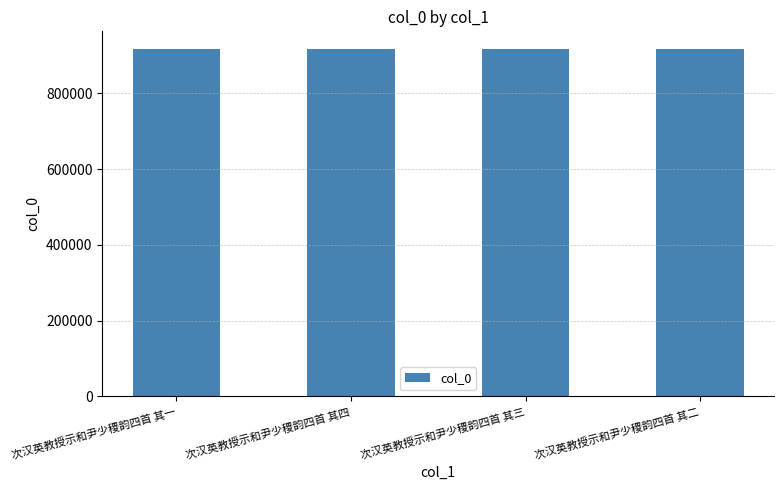

What position from the left is 次汉英教授示和尹少稷韵四首 其二?

4